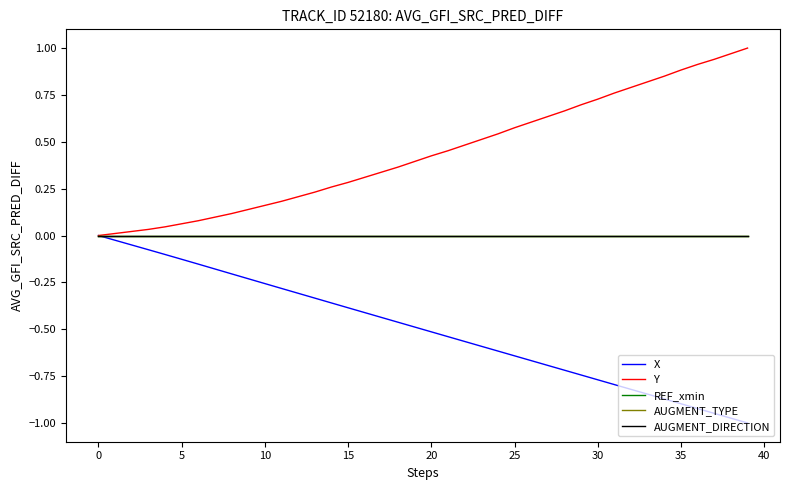

Does the chart display data point markers on the line(s)?

No